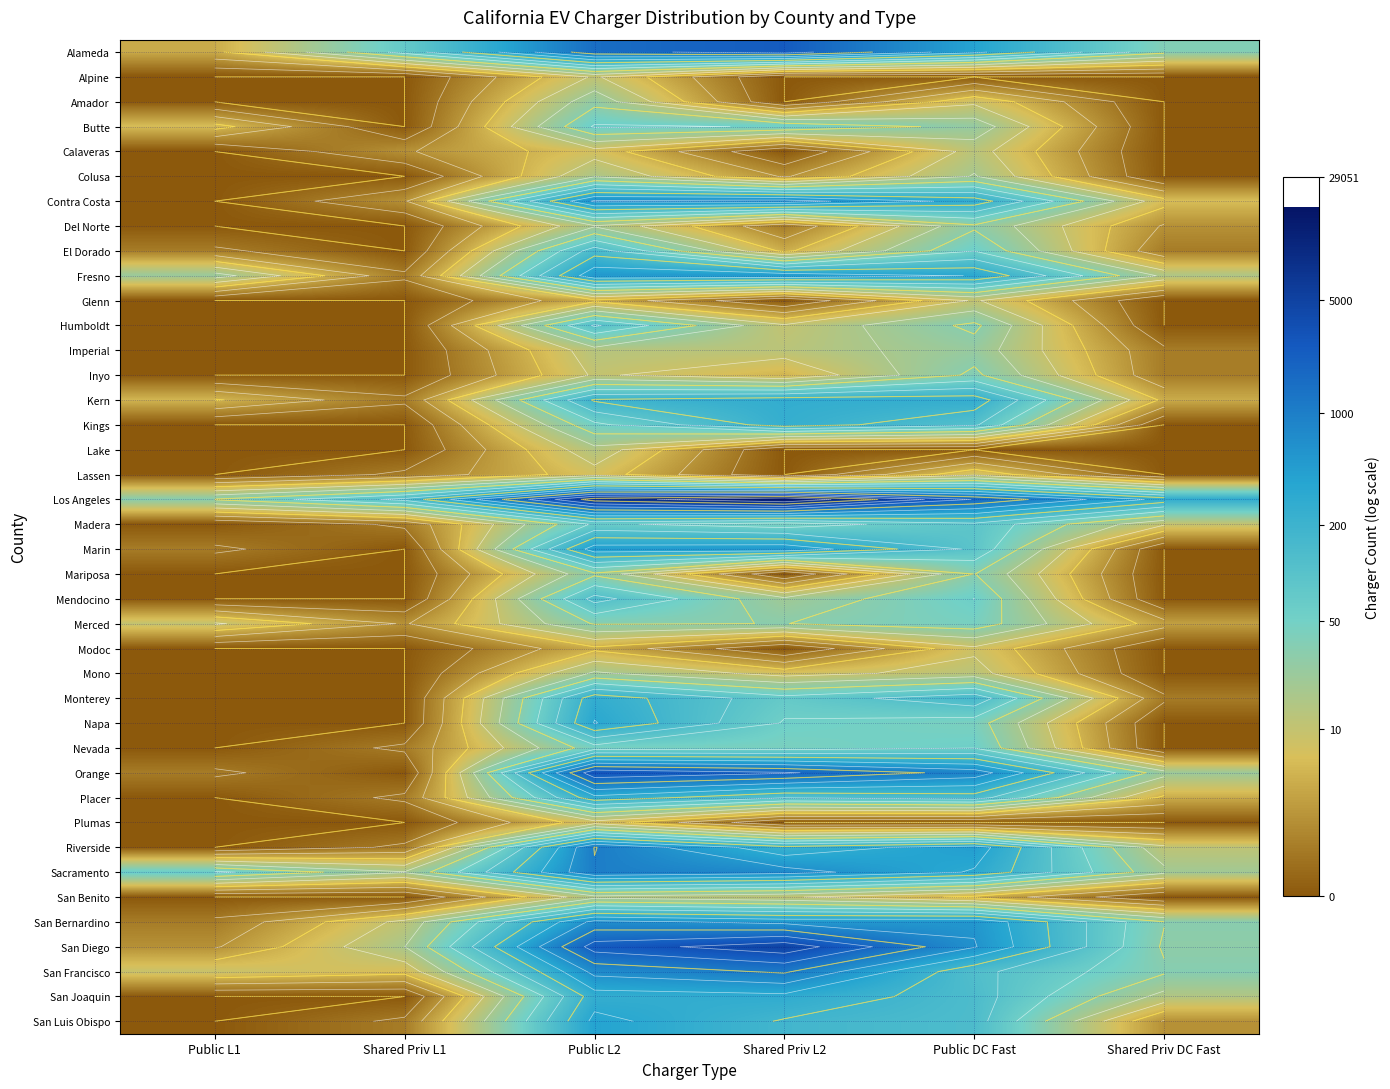

How many values in the Monterey series exceed 4?

3